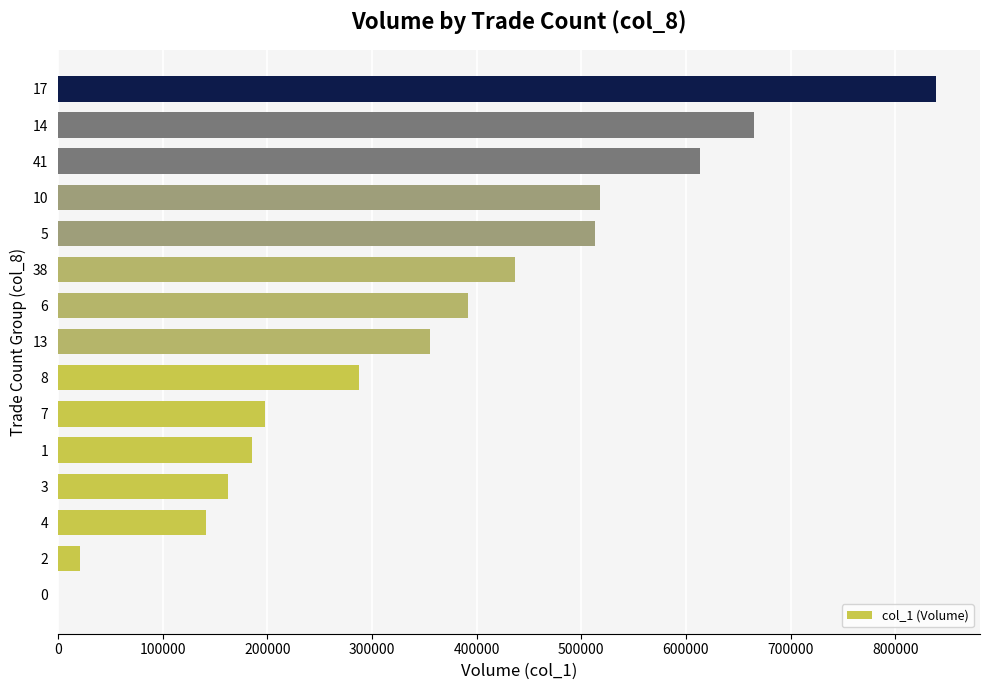

Is it true that the value at 10 is 518000?

True